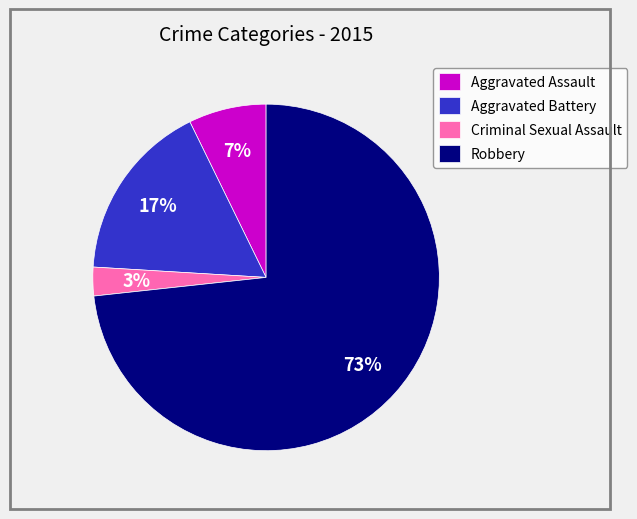

What is the smallest slice in the pie chart?

Criminal Sexual Assault